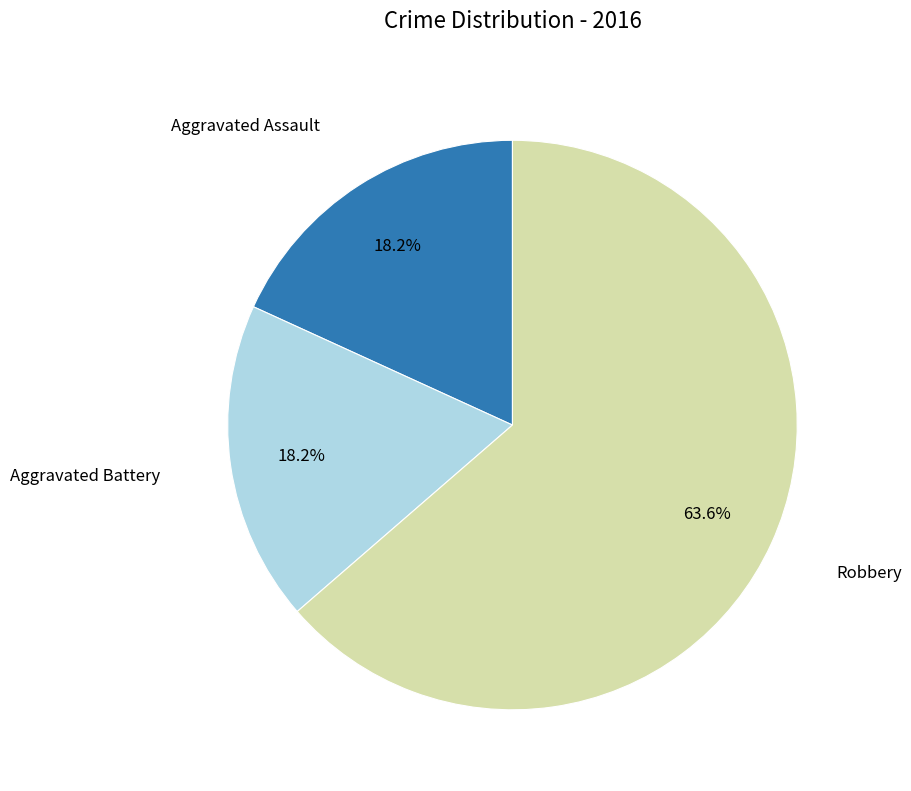

Is there any slice that represents more than half of the pie?

Yes